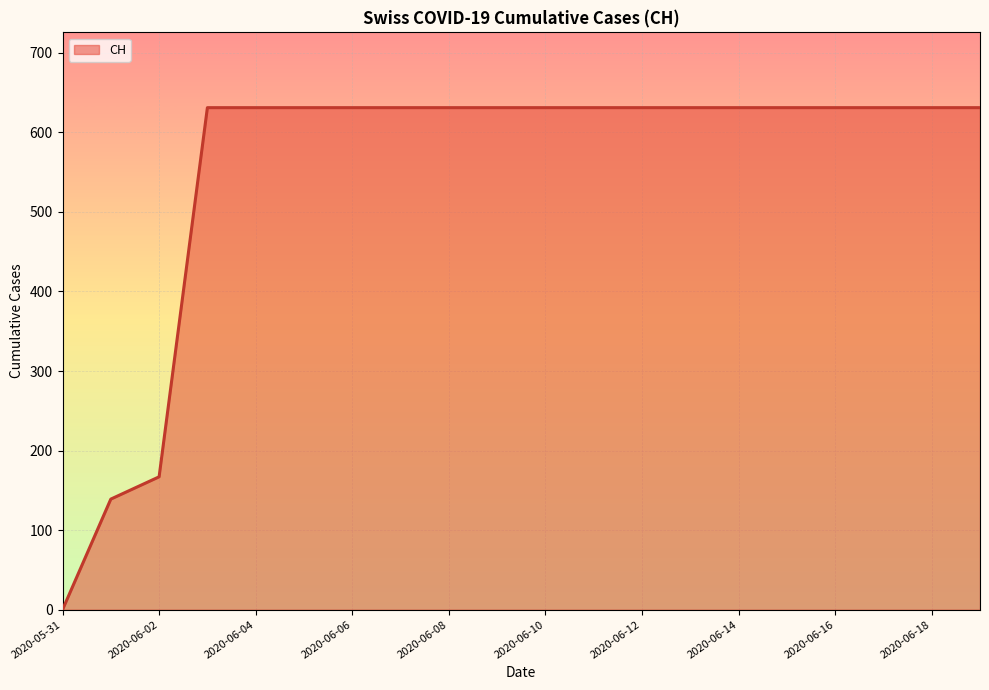

What is the difference between the maximum and minimum values?

631